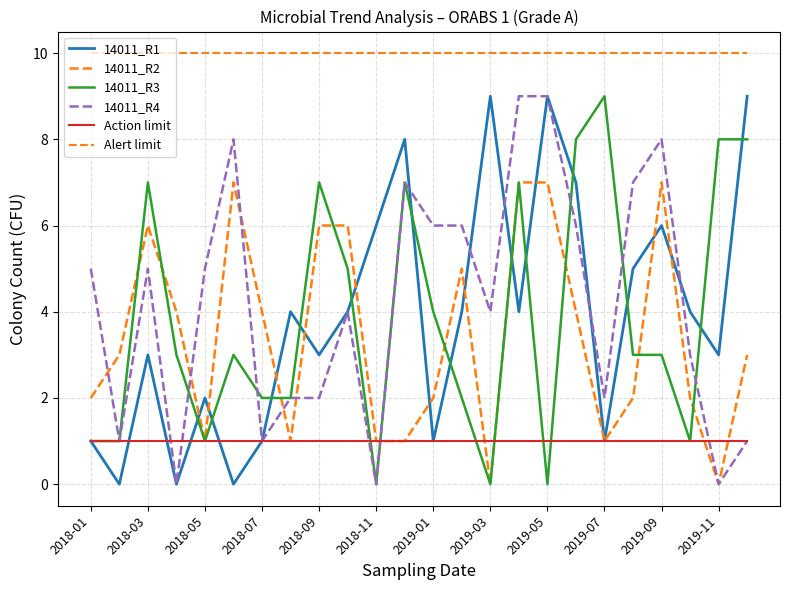

Is this an area chart (filled region under the line)?

No